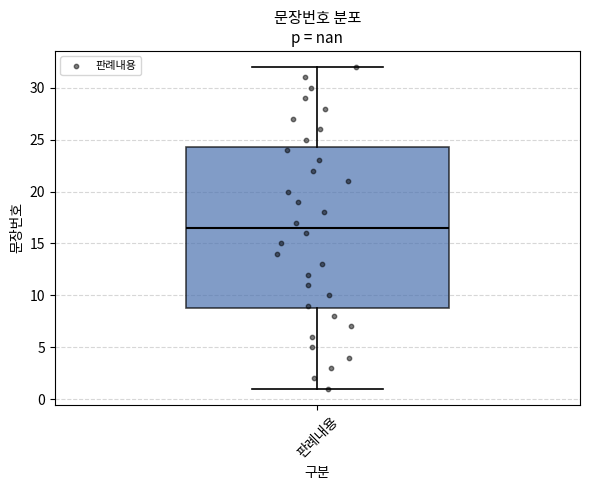

Where does the median line of the box for 판례내용 sit on the y-axis? The values are not printed on the chart, so give them approximately, as read against the axis.

16.5